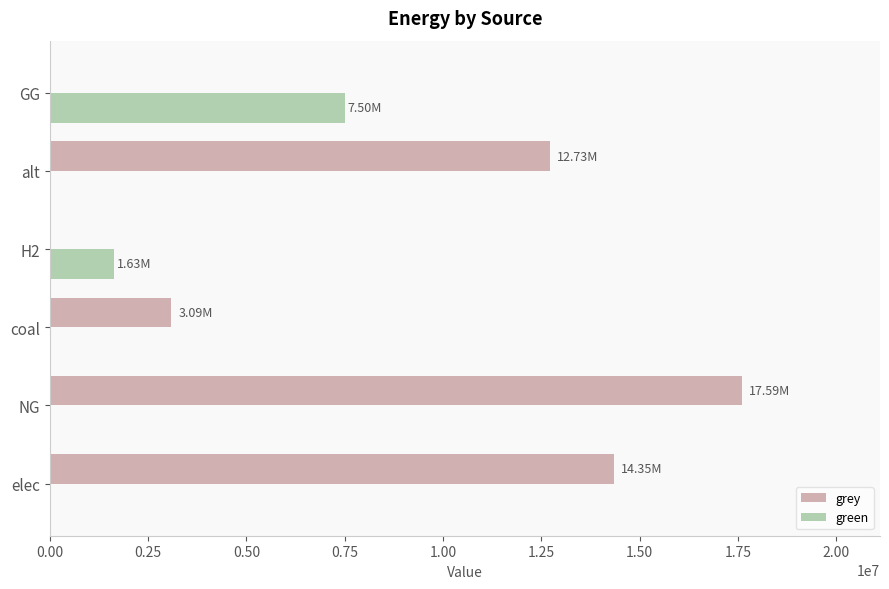

At which label is grey closest to 8796769?

alt